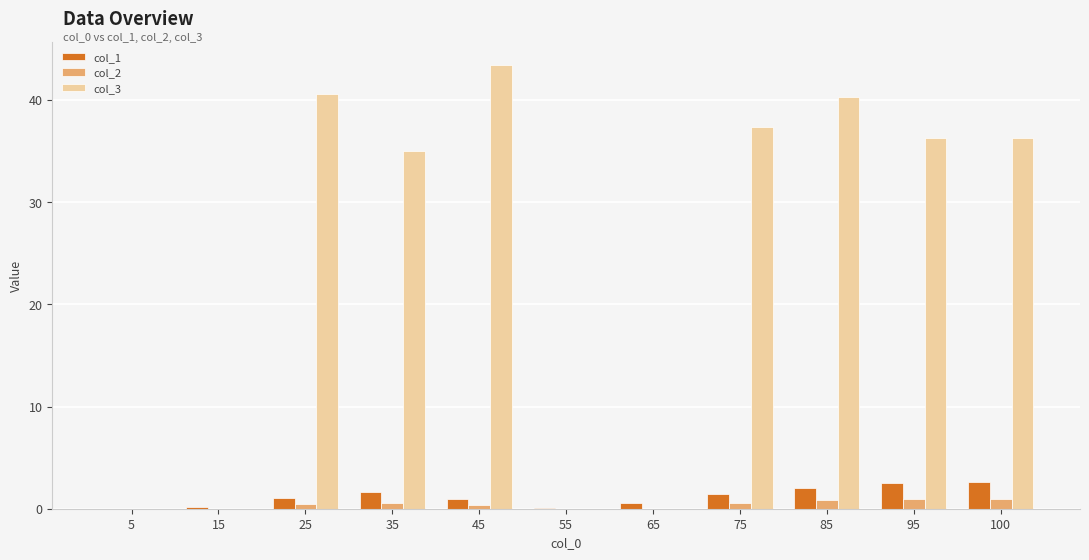

What is the approximate value of col_2 at 85?

0.8